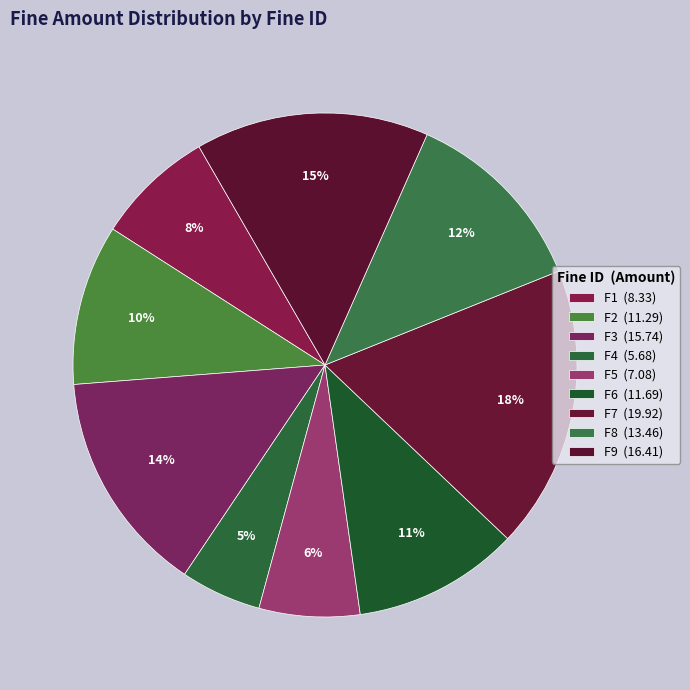

How many slices are in this pie chart?

9